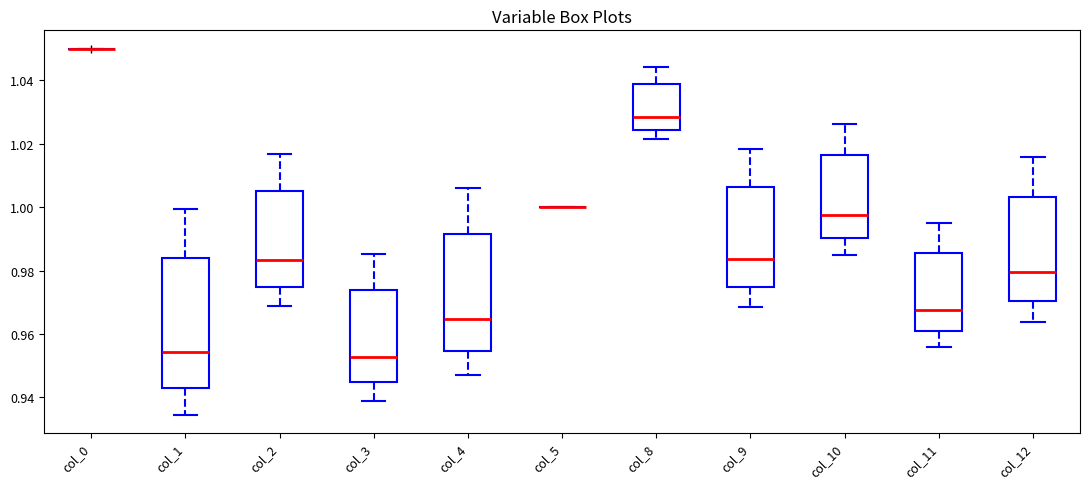

Reading left to right, transcribe this box plot: for each box, give where its median line is, the range the box spans, and where its two whiskers end, as read against the y-axis. The values are not printed on the chart, so give them approximately, as read against the axis.

col_0: box collapsed to a line at 1.050, whiskers 1.050 to 1.050
col_1: median 0.954, box 0.944 to 0.984, whiskers 0.934 to 1.000
col_2: median 0.984, box 0.974 to 1.006, whiskers 0.968 to 1.016
col_3: median 0.952, box 0.944 to 0.974, whiskers 0.938 to 0.986
col_4: median 0.964, box 0.954 to 0.992, whiskers 0.946 to 1.006
col_5: box collapsed to a line at 1.000, whiskers 1.000 to 1.000
col_8: median 1.028, box 1.024 to 1.038, whiskers 1.022 to 1.044
col_9: median 0.984, box 0.974 to 1.006, whiskers 0.968 to 1.018
col_10: median 0.998, box 0.990 to 1.016, whiskers 0.984 to 1.026
col_11: median 0.968, box 0.960 to 0.986, whiskers 0.956 to 0.996
col_12: median 0.980, box 0.970 to 1.004, whiskers 0.964 to 1.016